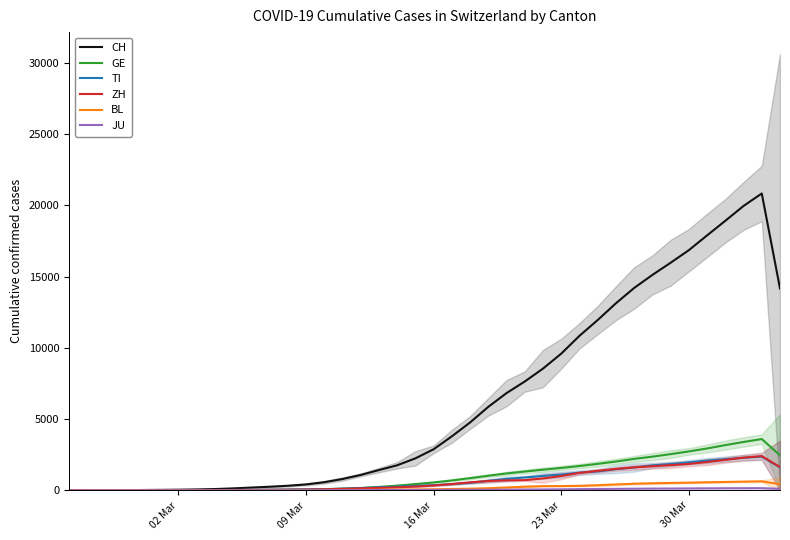

Reading left to right, transcribe all the data shown in this chart.

CH: 0.7	2.7	7.0	14.0	21.7	30.7	42.7	60.7	89.0	135.0	193.0	252.3	318.7	413.7	568.0	793.3	1078.7	1421.7	1755.0	2243.7	2882.0	3789.0	4761.3	5859.7	6824.0	7636.0	8543.3	9591.7	10842.7	11951.7	13126.7	14201.7	15116.3	15971.0	16853.3	17890.0	18915.7	19956.7	20832.3	14166.7
GE: 0.3	0.7	2.0	4.3	7.0	9.0	10.7	12.3	14.7	18.7	26.7	34.3	44.7	57.3	80.3	111.7	160.3	237.3	328.3	435.7	553.0	694.7	855.7	1023.0	1184.0	1318.3	1447.7	1570.3	1706.0	1856.3	2020.0	2205.3	2362.7	2539.7	2728.0	2938.7	3171.7	3392.7	3598.0	2458.0
TI: 0.3	0.7	1.0	1.3	1.7	2.7	4.7	8.3	15.3	22.0	31.3	39.3	50.3	61.7	81.3	115.3	159.0	211.3	254.7	308.7	362.3	435.0	525.0	666.0	801.0	903.3	1007.7	1105.3	1241.7	1321.3	1481.0	1605.3	1750.7	1842.0	1963.3	2082.7	2185.7	2281.0	2363.3	1606.3
ZH: 0.0	0.7	1.3	3.3	5.0	7.7	10.0	12.7	17.0	22.3	28.7	34.3	41.0	50.3	70.7	101.0	134.7	173.7	210.3	264.7	335.0	441.0	558.7	652.7	700.3	711.0	832.3	1003.0	1222.7	1365.0	1500.3	1611.3	1689.0	1766.3	1849.3	1984.7	2132.7	2293.0	2401.3	1633.0
BL: 0.0	0.0	0.3	1.0	1.7	2.0	2.0	2.0	3.3	4.7	9.0	13.3	18.0	20.3	22.7	24.7	31.3	38.3	47.7	59.0	73.0	93.7	113.0	144.7	200.0	251.7	291.0	299.0	316.3	356.3	409.7	463.3	493.0	517.3	537.0	562.7	586.3	607.7	630.3	427.0
JU: 0.0	0.3	0.7	1.0	1.0	1.0	1.3	1.7	2.7	3.3	4.3	4.7	5.7	6.3	7.0	8.7	12.0	15.7	18.0	20.7	24.3	28.7	32.3	37.3	44.7	53.0	61.3	70.7	81.0	91.3	102.0	111.0	120.0	124.7	131.7	137.7	144.7	147.7	150.7	101.0